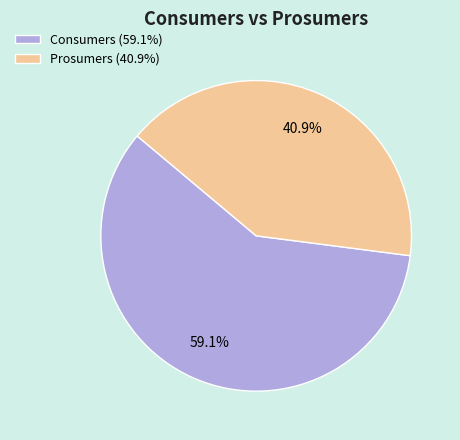

To the nearest percent, what is the difference between the Prosumers and Consumers slice percentages?

18%